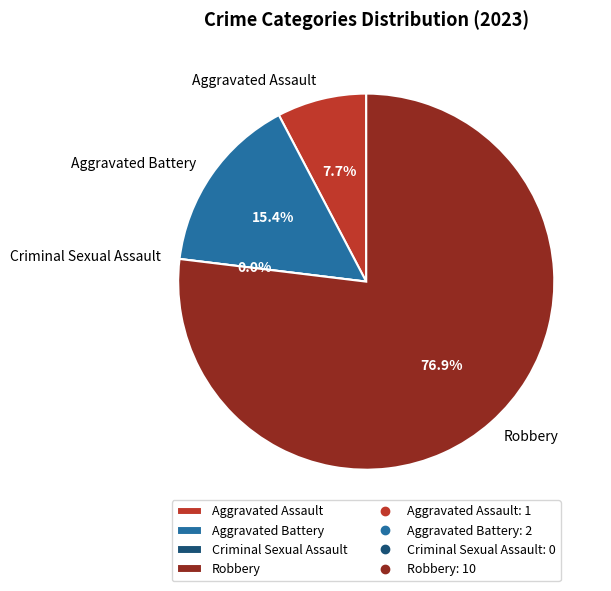

What portion of the pie excludes Criminal Sexual Assault?

100.0%